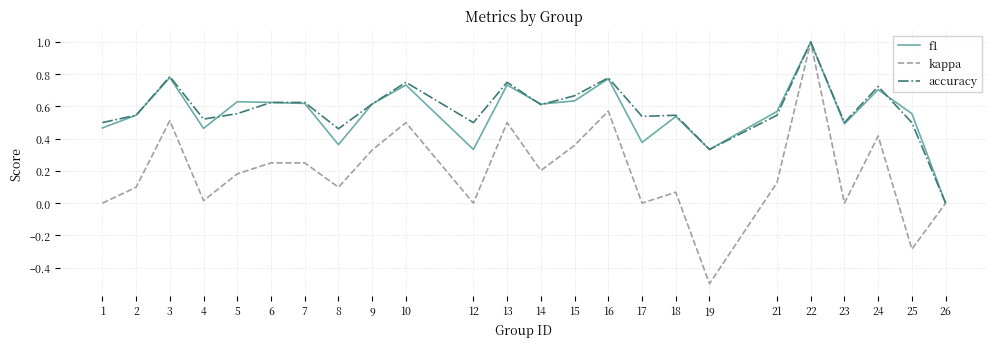

True or false: f1 has more than 0 points higher than both neighbors.

True